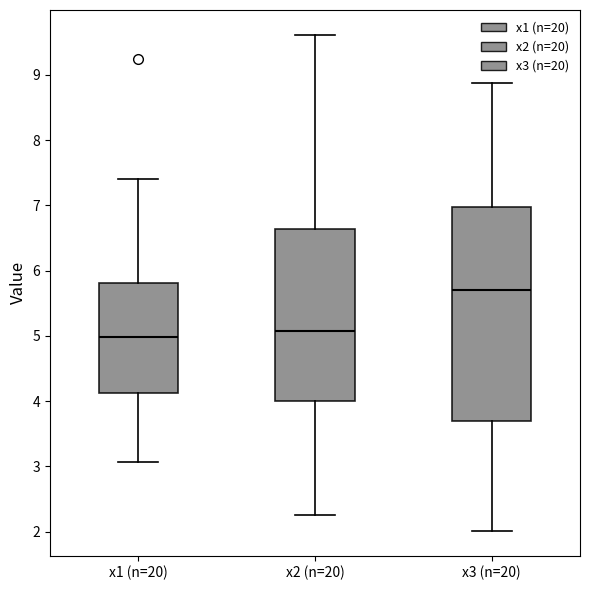

Which box's median line is the lowest?

x1 (n=20)